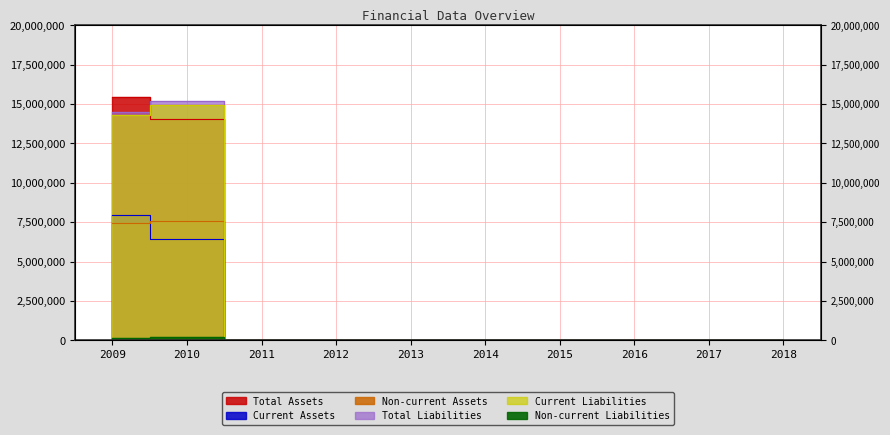

The Total Assets series shows 0 at 2012. True or false?

True